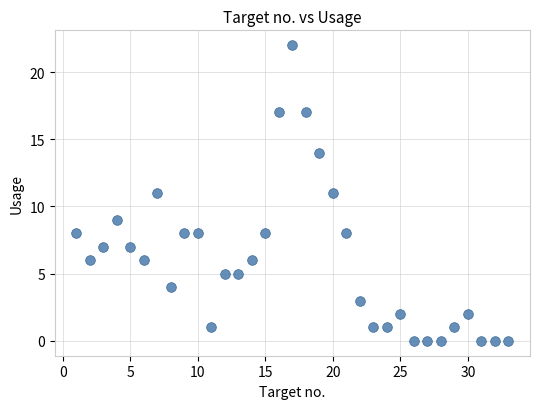

What is the range of X values (max minus min)?

32